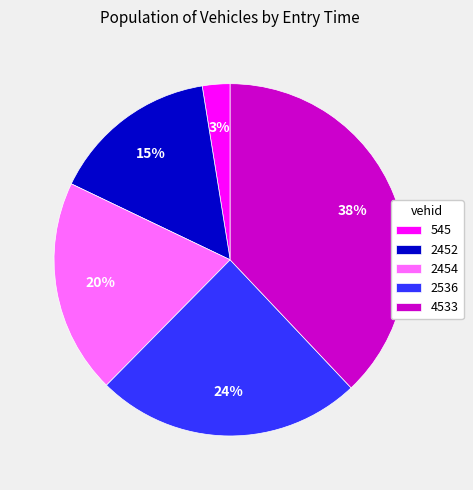

Do 545 and 2452 together represent more than half of the pie?

No